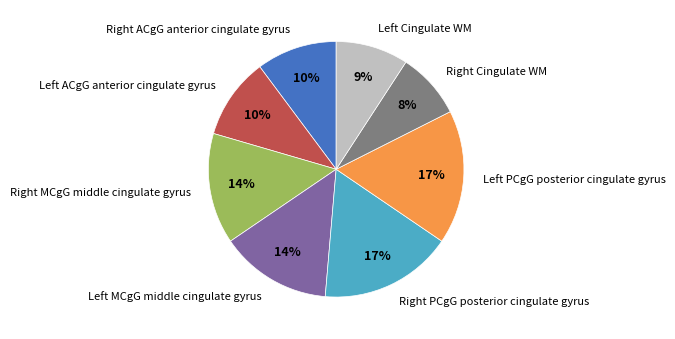

How many segments does this pie chart have?

8